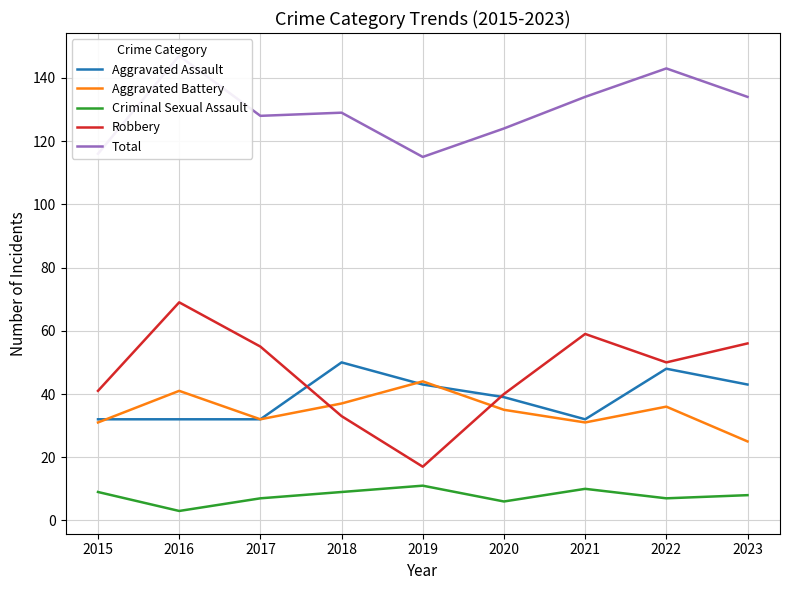

How many data points in Aggravated Assault are less than 39?

4